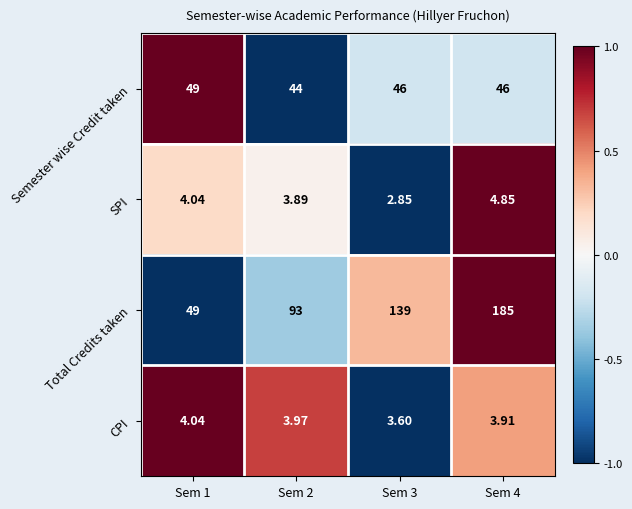

Which series has the largest total across all categories?

Total Credits taken